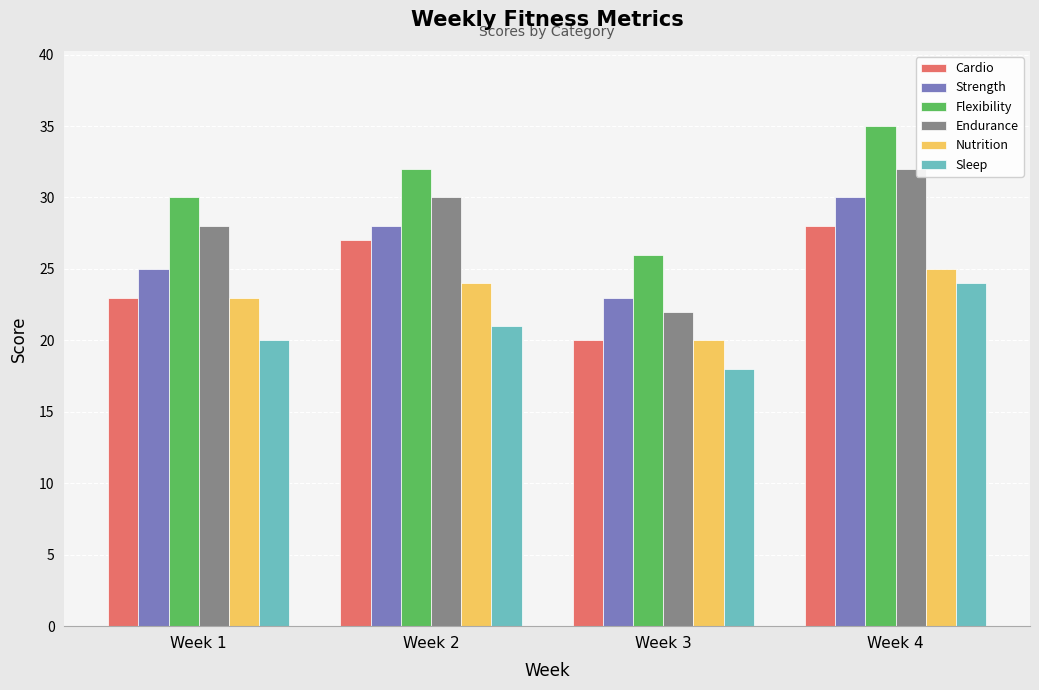

Which series has the largest total across all categories?

Flexibility